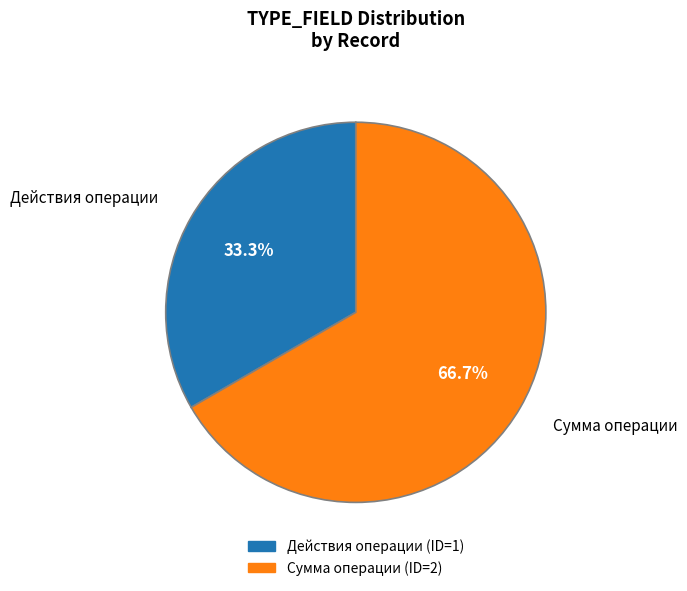

Is there a majority slice in this chart?

Yes